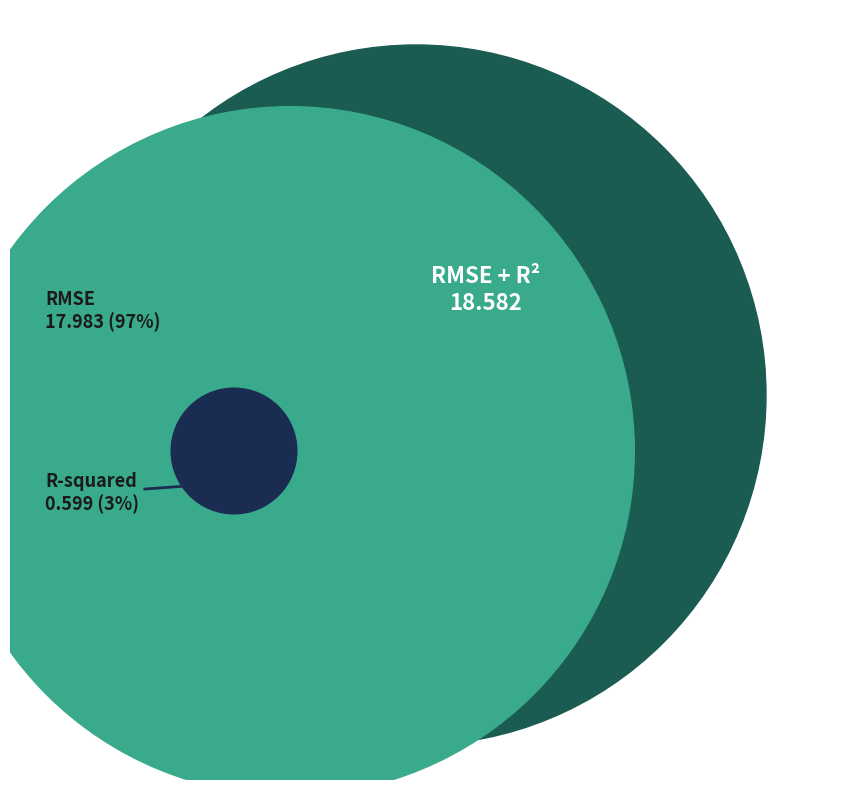

The RMSE slice represents 99% of the pie. True or false?

False